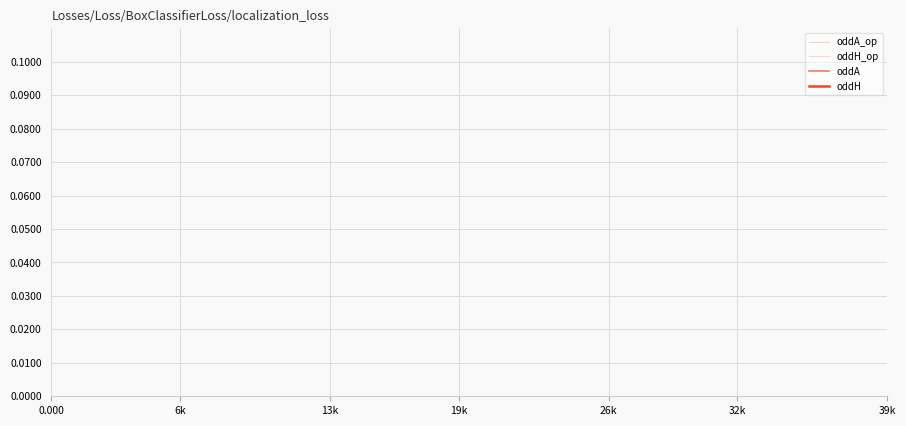

Is this an area chart (filled region under the line)?

No